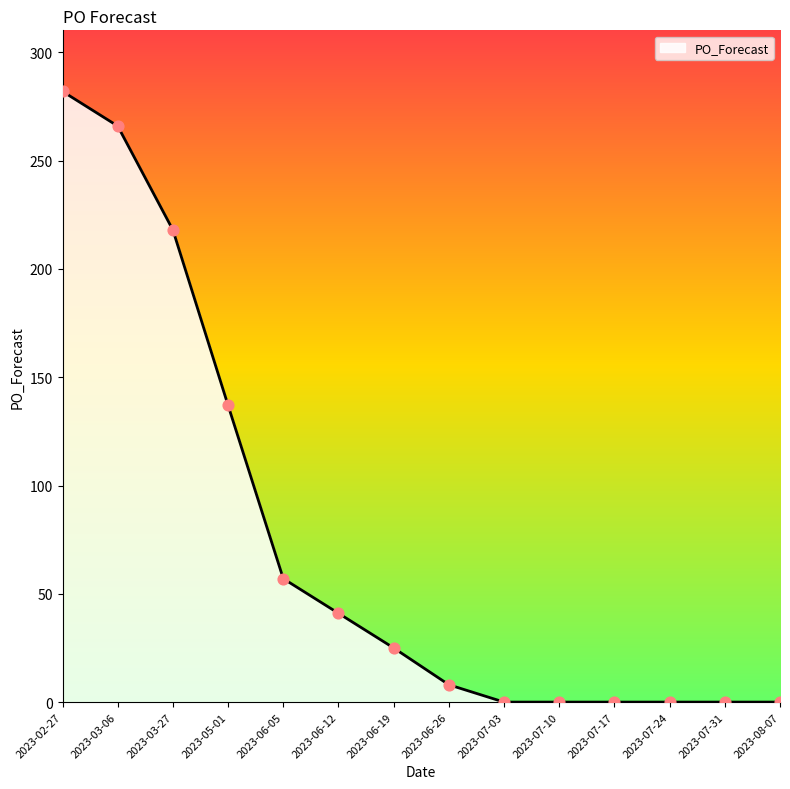

Approximately how many times larger is the value at 2023-06-05 compared to 2023-06-26?

7.1